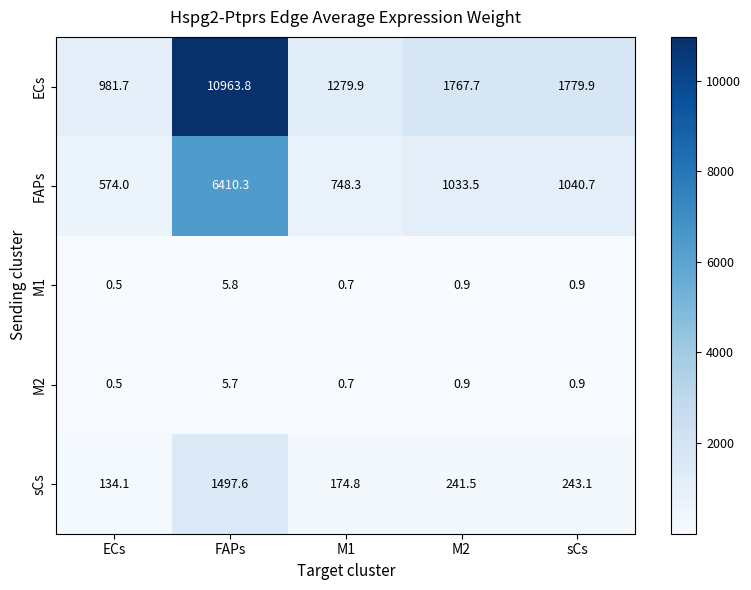

What is the sum of the ECs values at M2 and FAPs?

12731.5